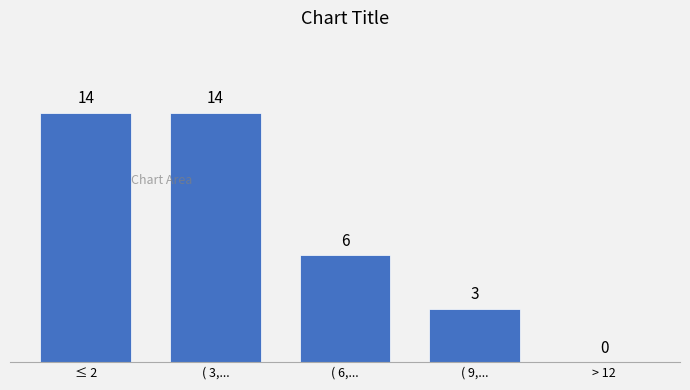

Reading left to right, list all the values displayed in this chart.

≤ 2=14	( 3,...=14	( 6,...=6	( 9,...=3	> 12=0